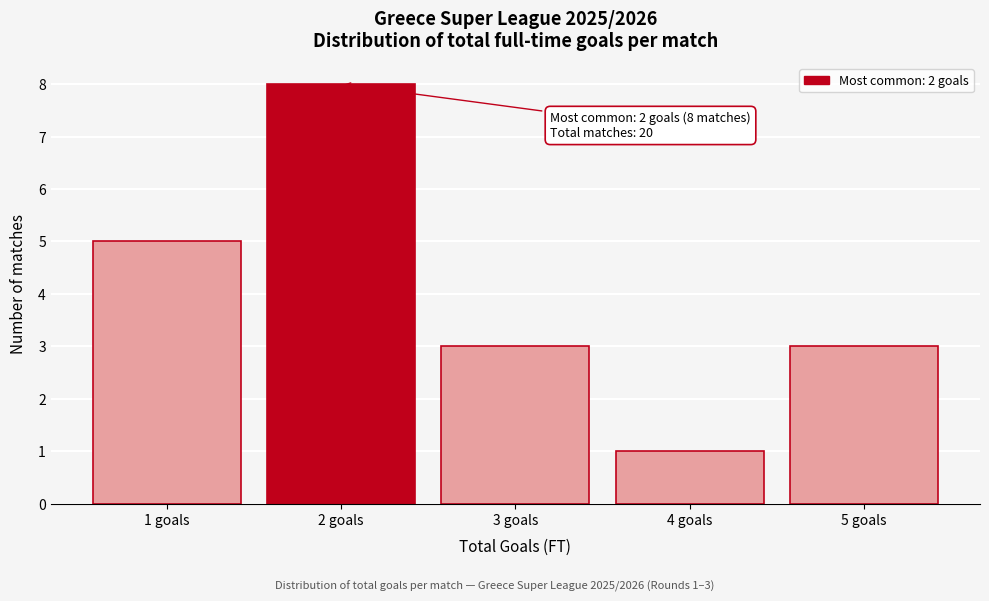

Over which range of the x-axis is the bar tallest?

1.5 to 2.5